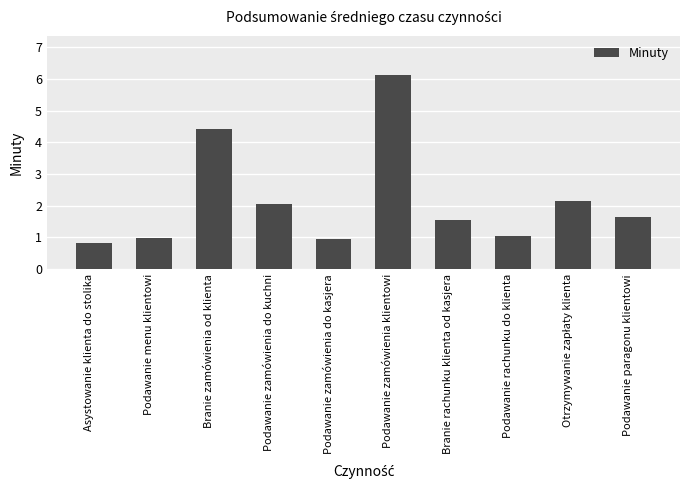

Are the bars grouped side by side (vs. stacked)?

No